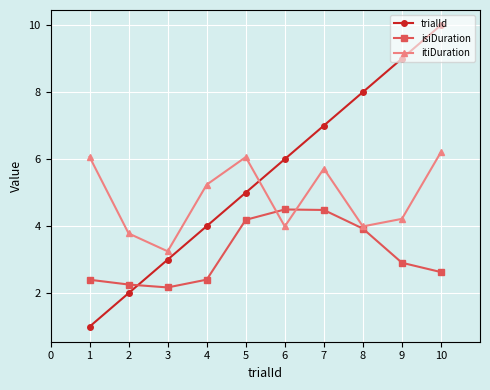

Which series has the largest range (max minus min)?

trialId